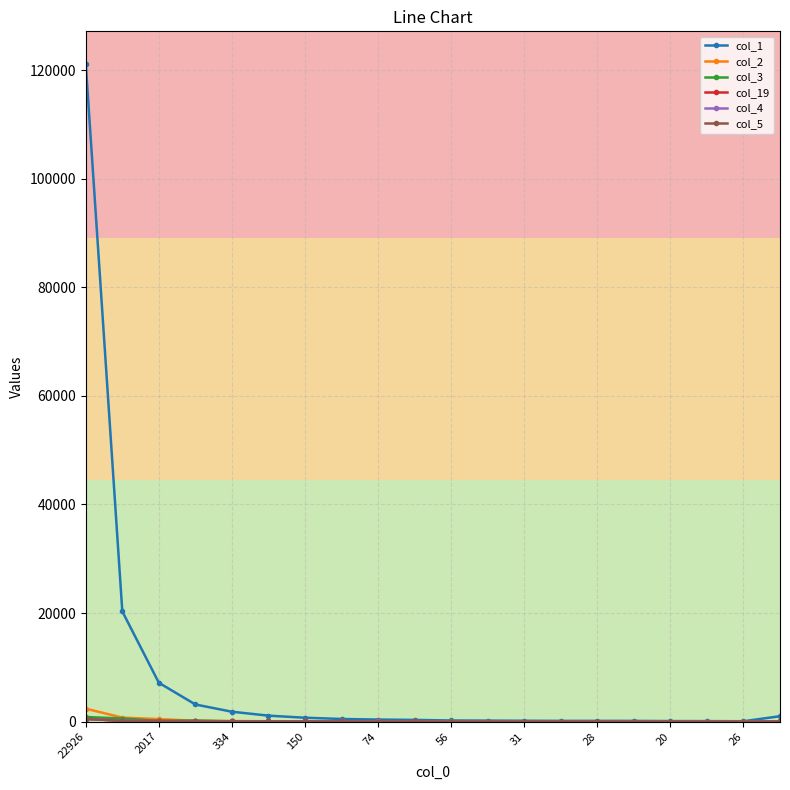

At how many categories does at least one series exceed 52671?

1